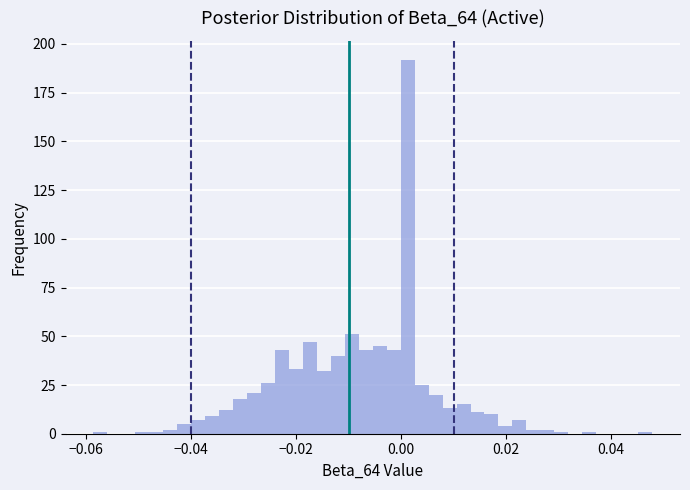

Read against the x-axis, roughly where is the centre of the tallest bar?

0.002